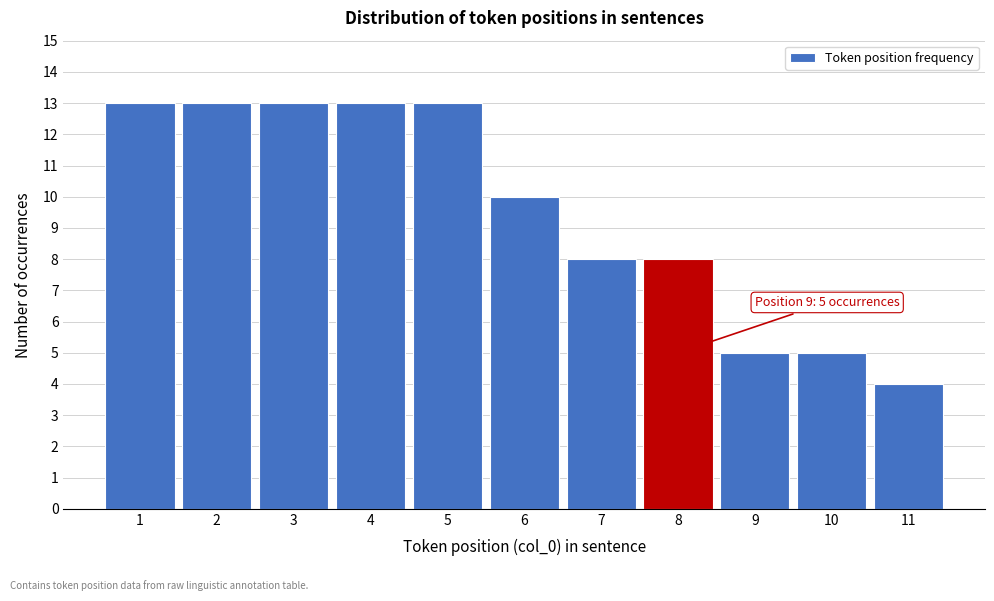

Reading right to left, what are all the values shown in this chart?

11=4	10=5	9=5	8=8	7=8	6=10	5=13	4=13	3=13	2=13	1=13